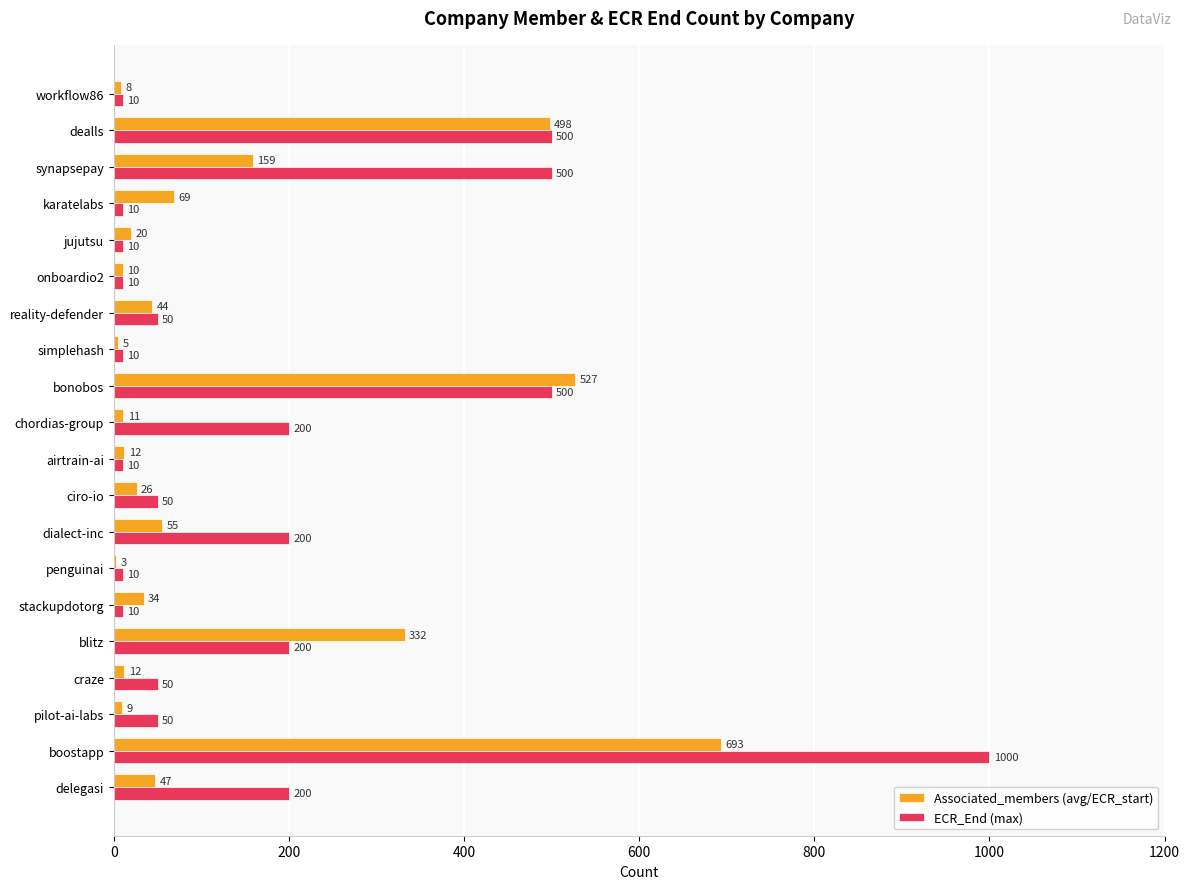

Which series has the largest total across all categories?

ECR_End (max)